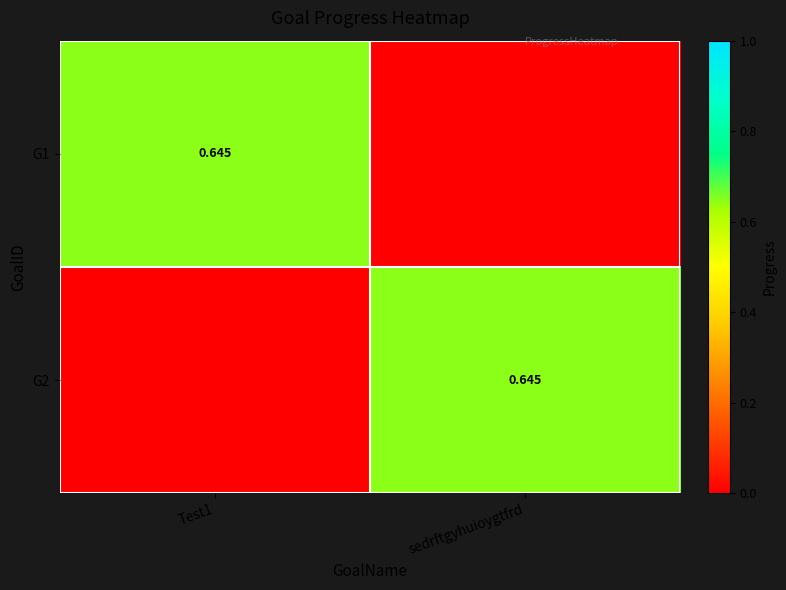

What is the sum of all G1 values?

0.6